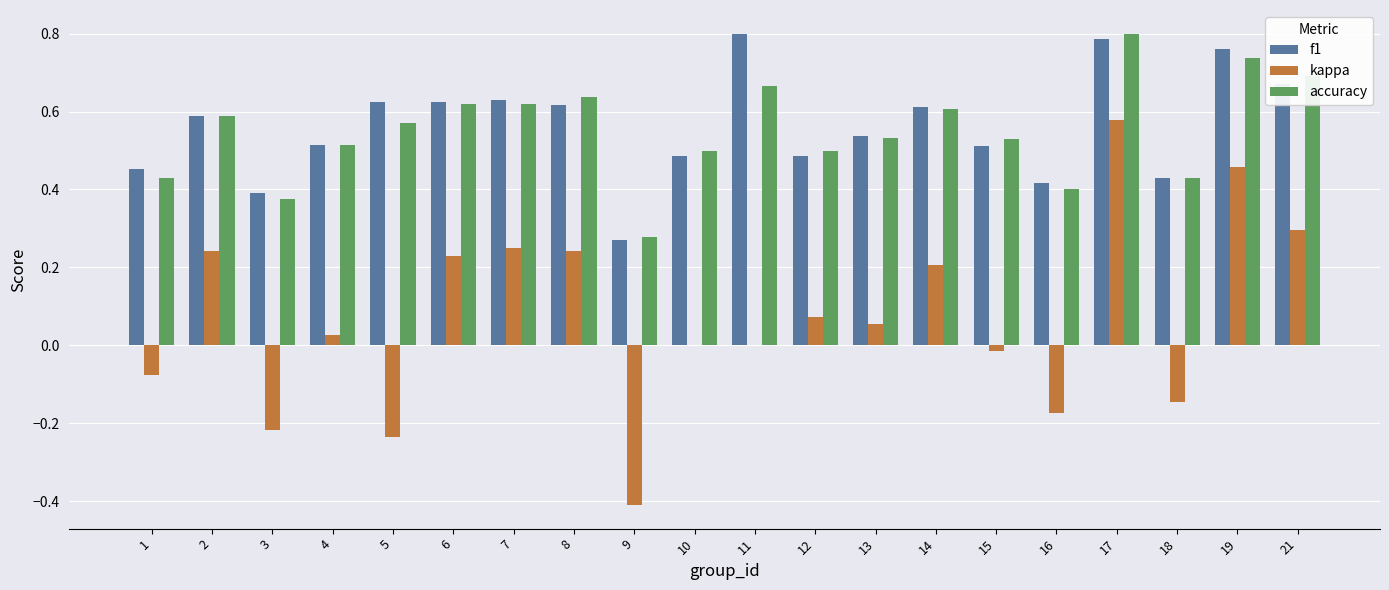

Does the chart contain stacked bars?

No